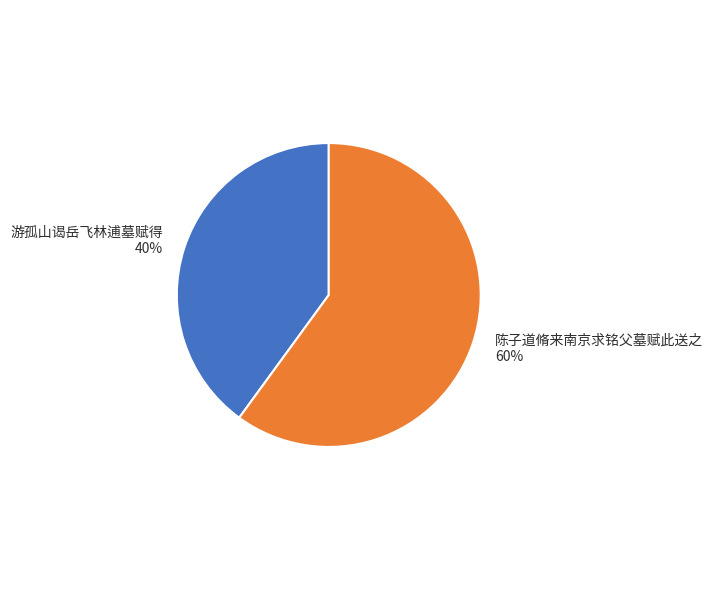

True or false: 游孤山谒岳飞林逋墓赋得 accounts for 26% of the total.

False